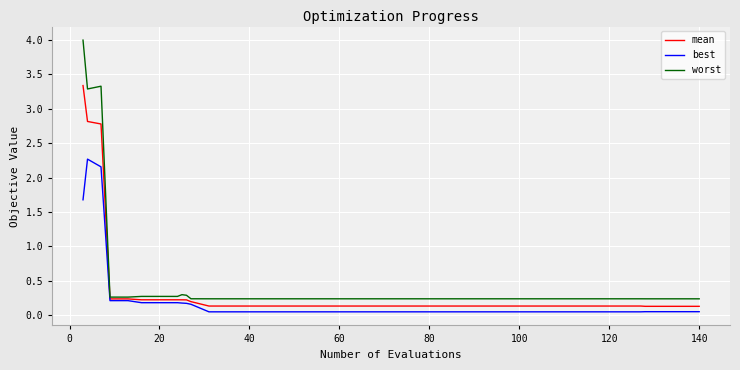

What is the greatest value displayed?

4.0